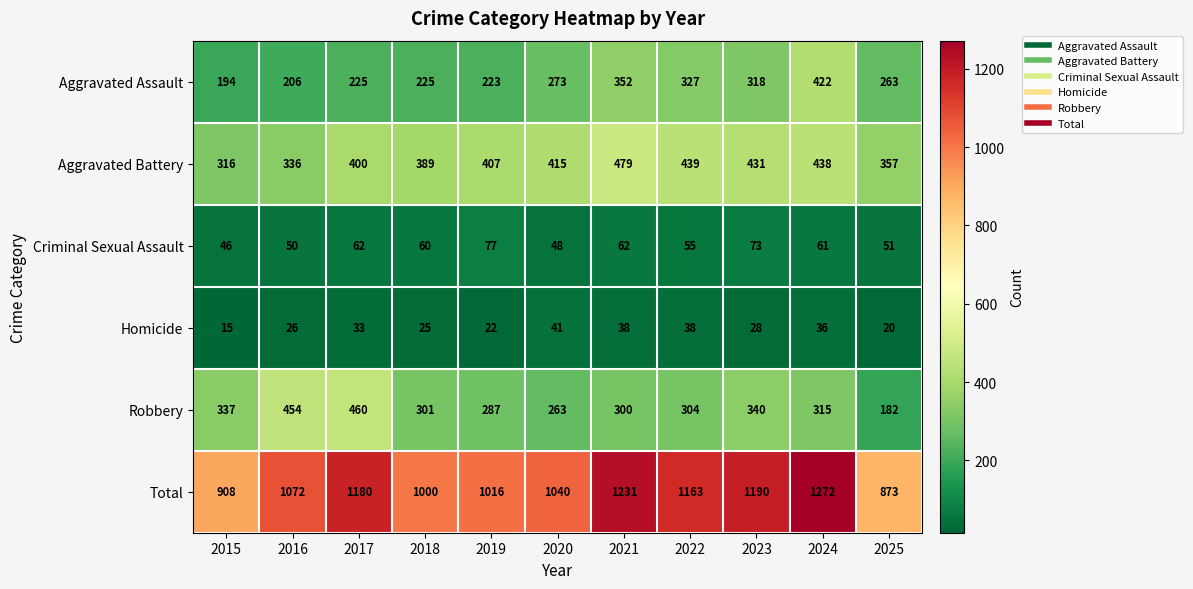

Which series has the largest total across all categories?

Total